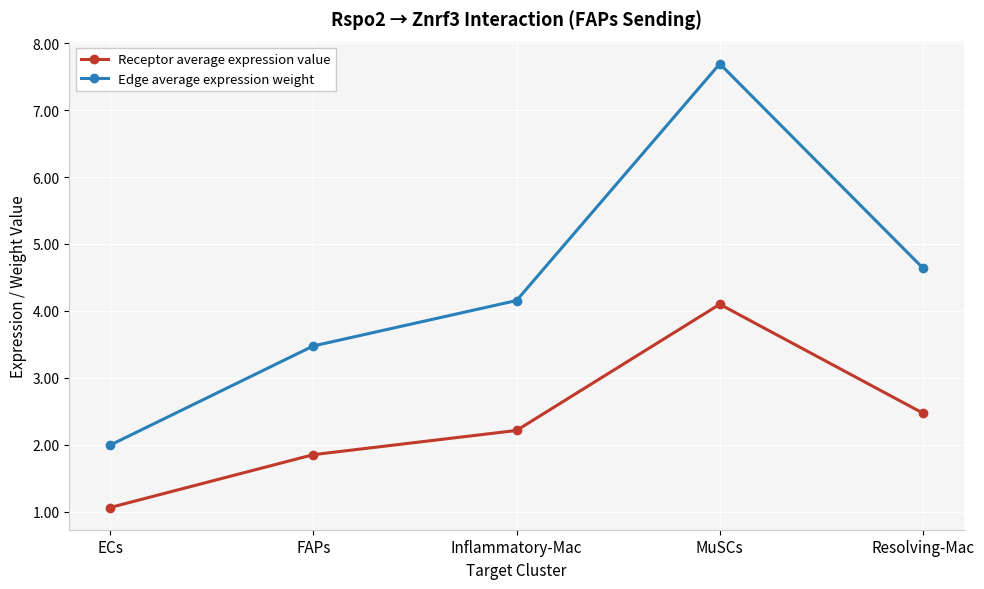

Where does the Receptor average expression value series first go above 2?

Inflammatory-Mac